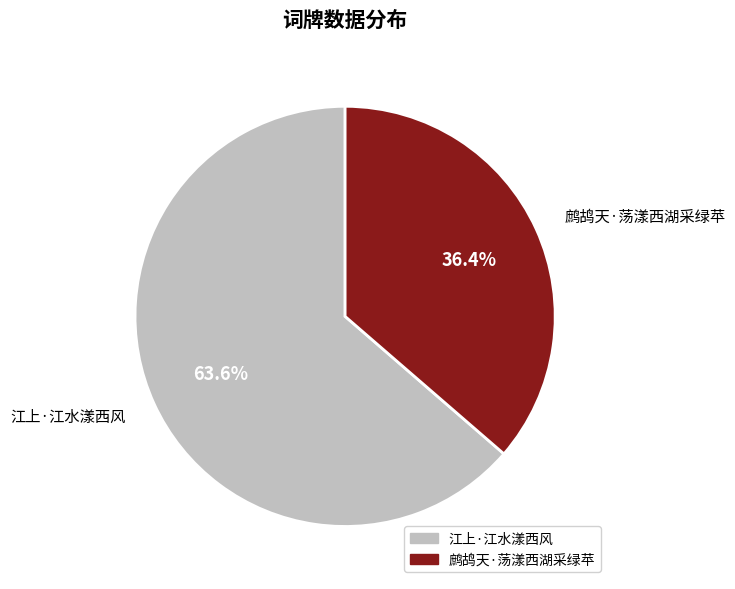

Between 江上·江水漾西风 and 鹧鸪天·荡漾西湖采绿苹, which is larger?

江上·江水漾西风